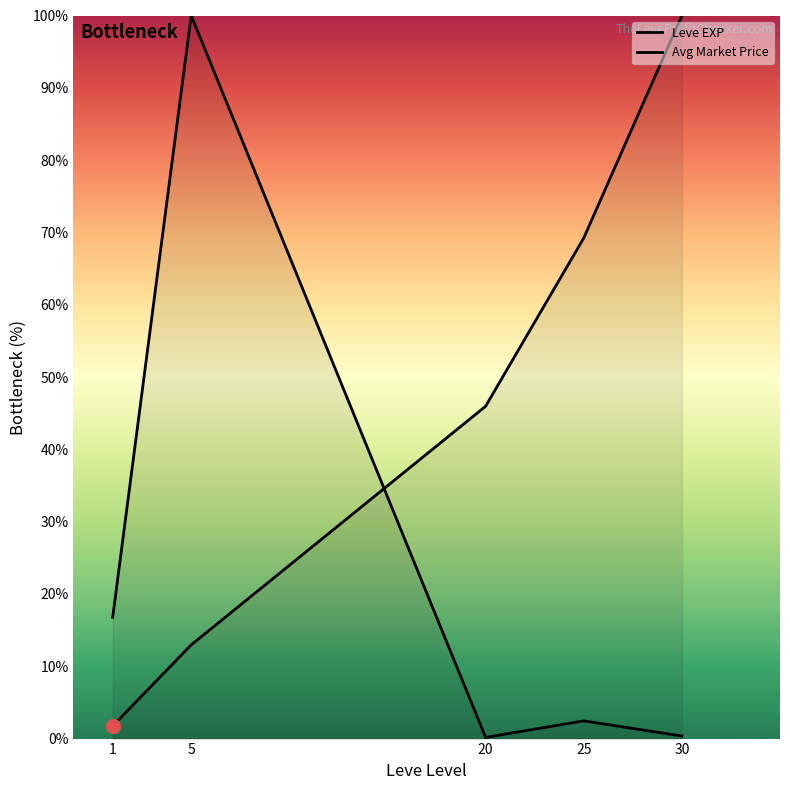

What is the difference between the second highest and second lowest values in the Leve EXP series?

56.3